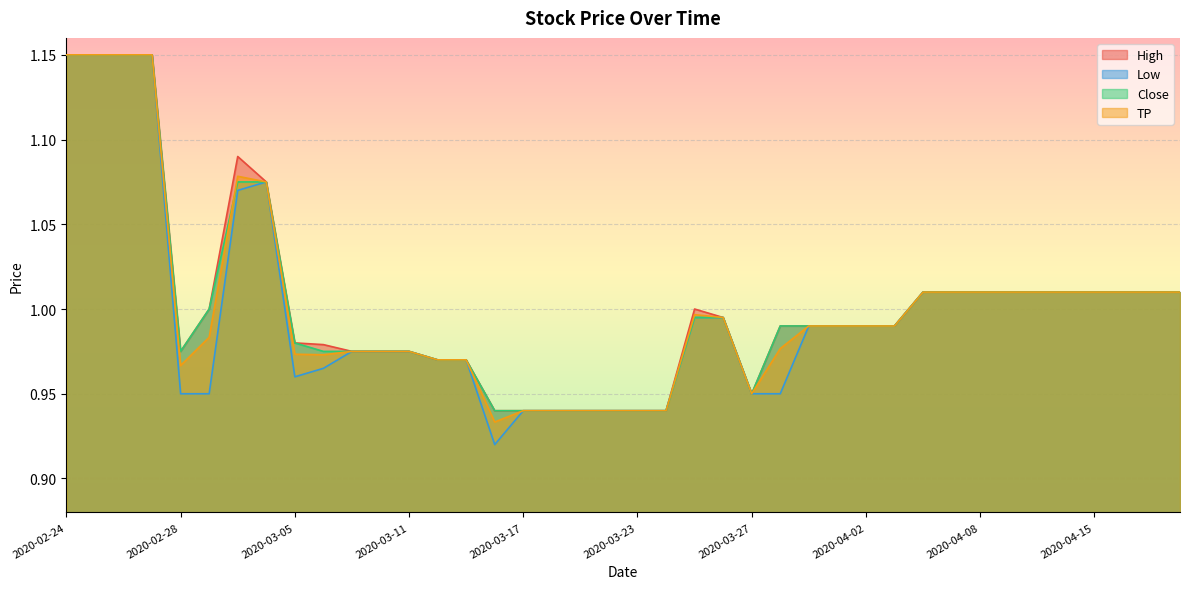

How many categories are shown in the chart?

40